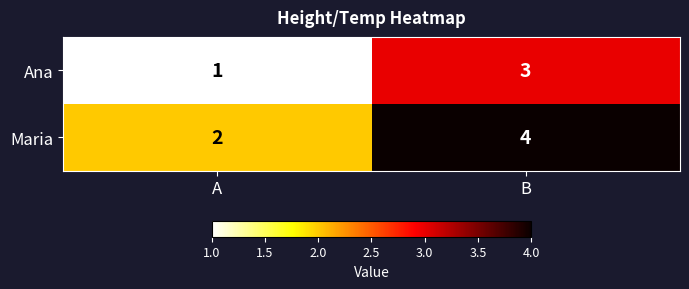

What is the average value of the Maria series?

3